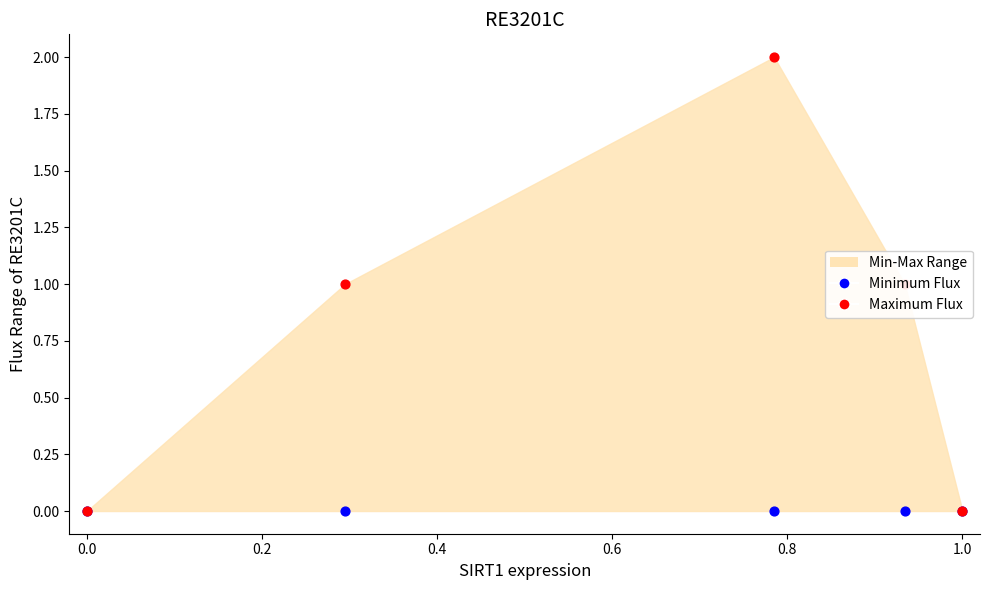

Which series has the largest total across all categories?

Maximum Flux